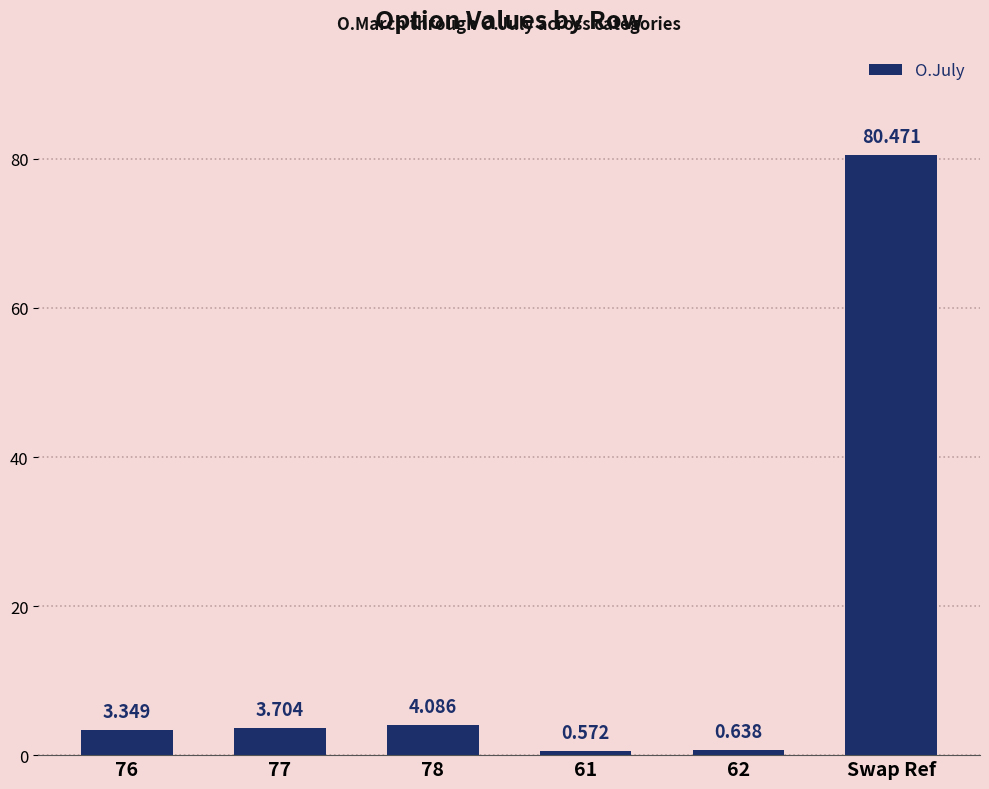

Which category has the lowest value across all series?

61